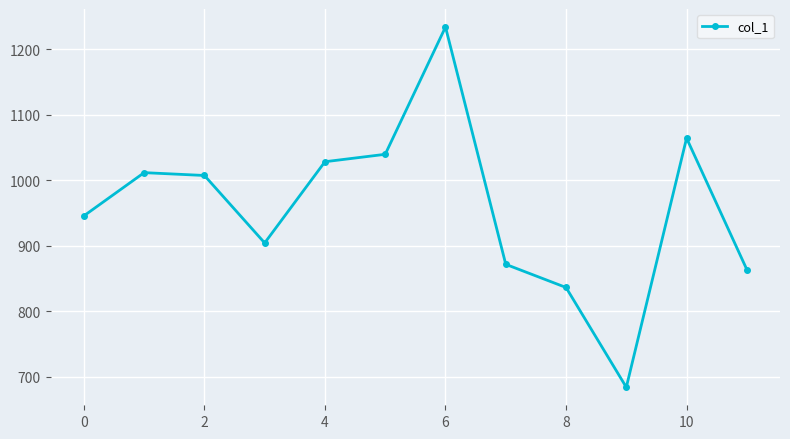

Count the number of values greater than 1007.

6